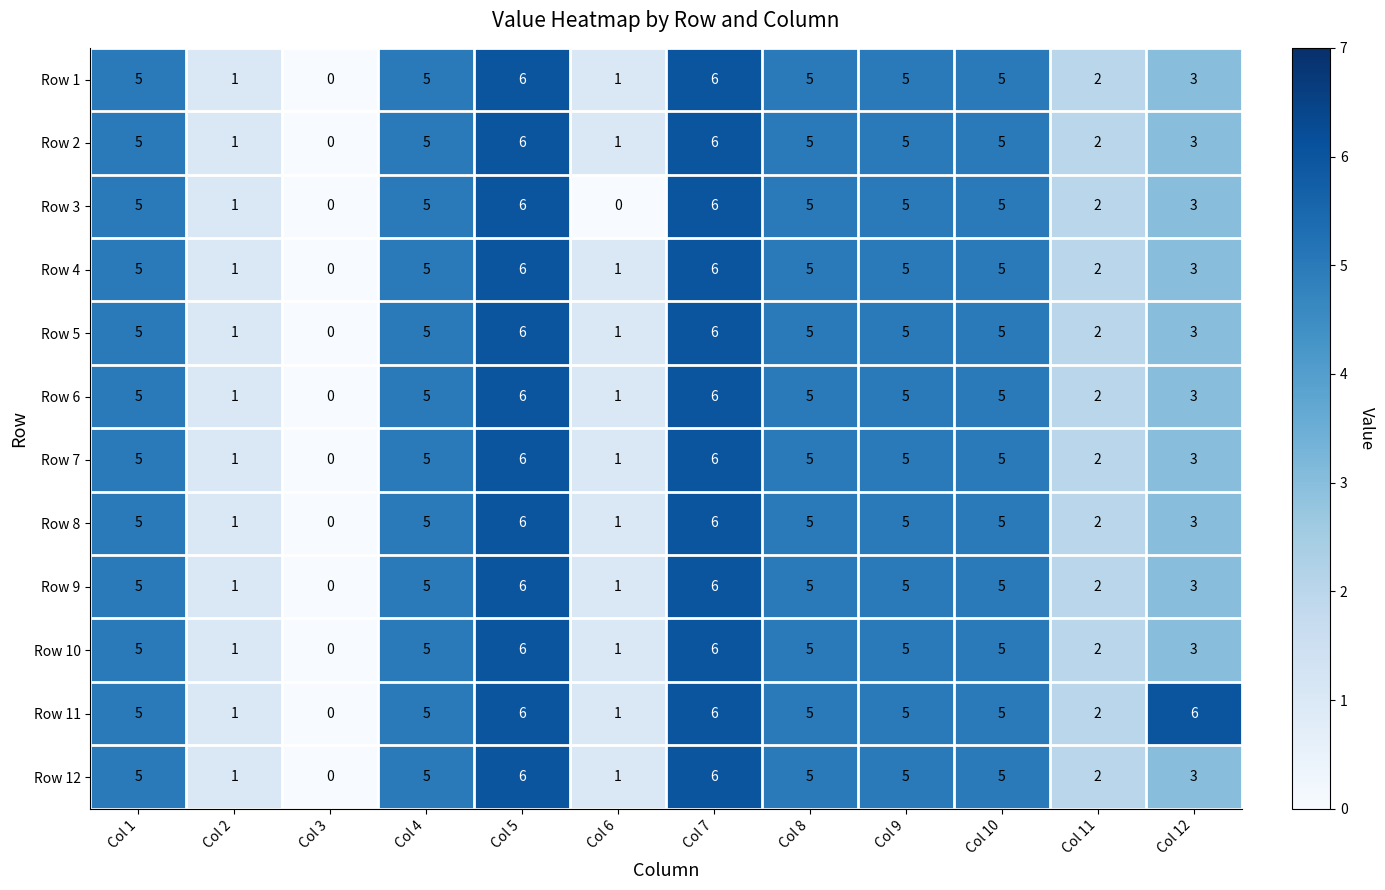

What is the maximum value shown in the chart?

6